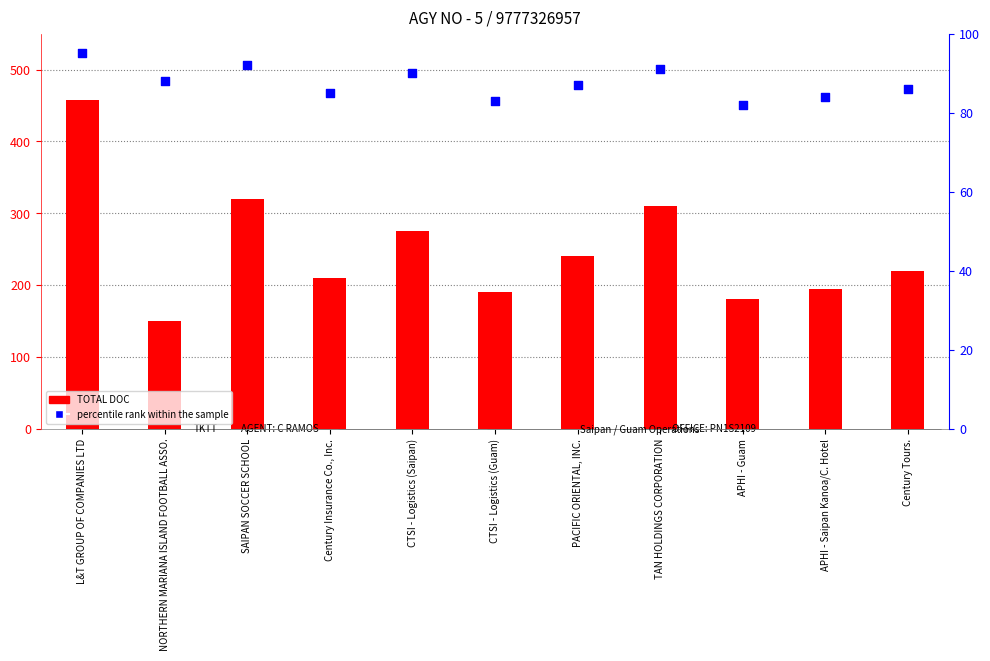

At which category is the sum across all series the highest?

L&T GROUP OF COMPANIES LTD